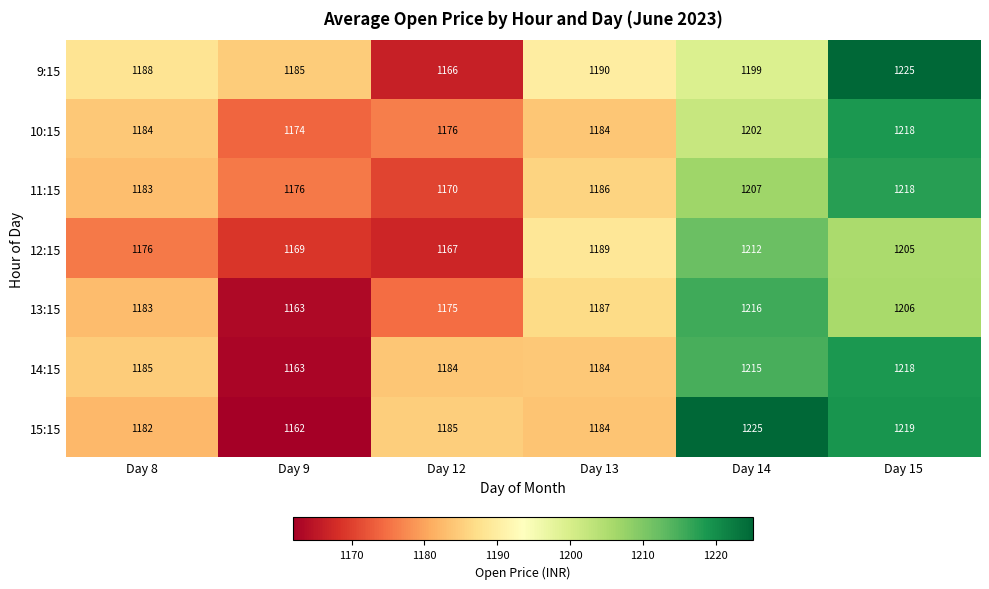

What is the average value of the 13:15 series?

1188